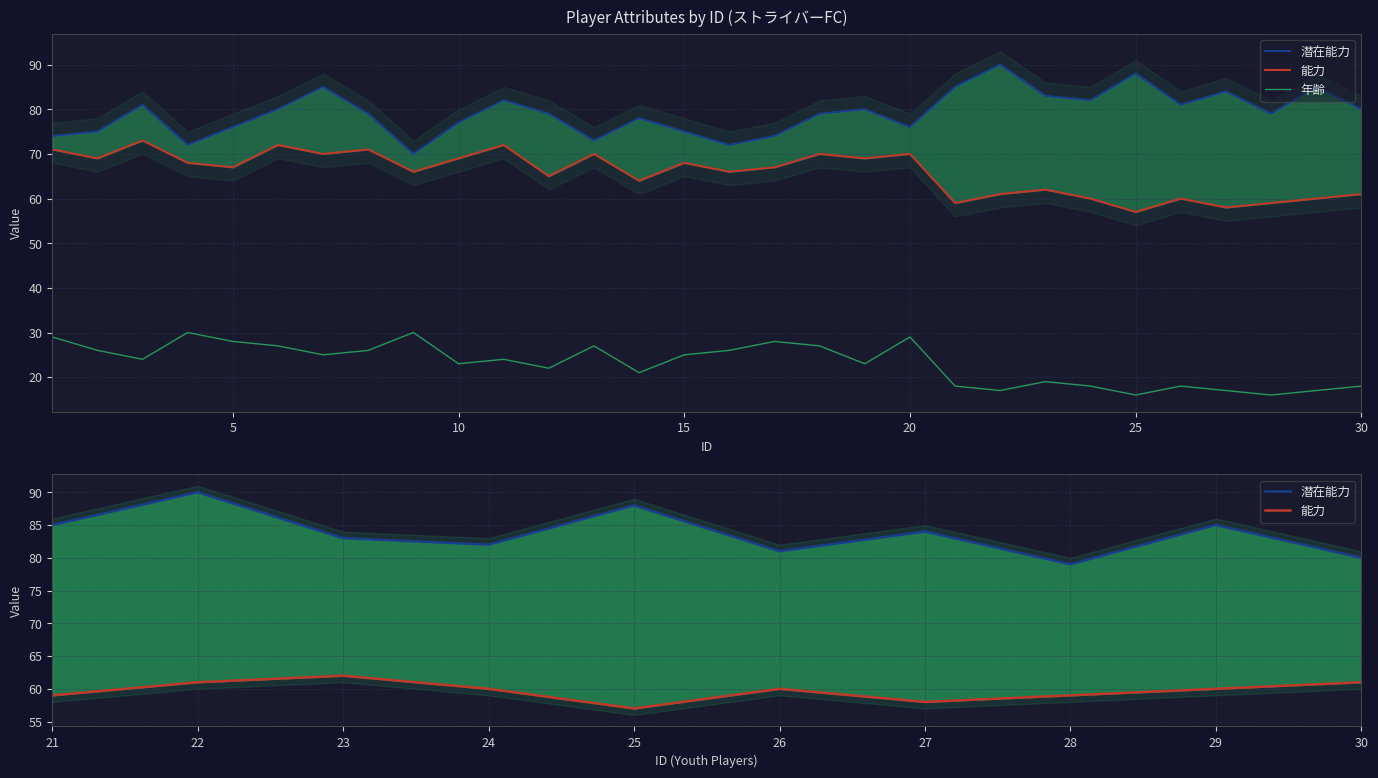

Is it true that 年齢 equals 18 at 30?

True